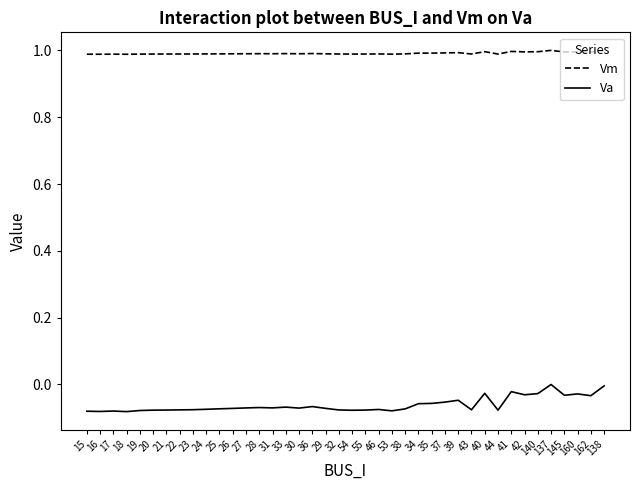

What are all the series names shown in the legend?

Vm, Va